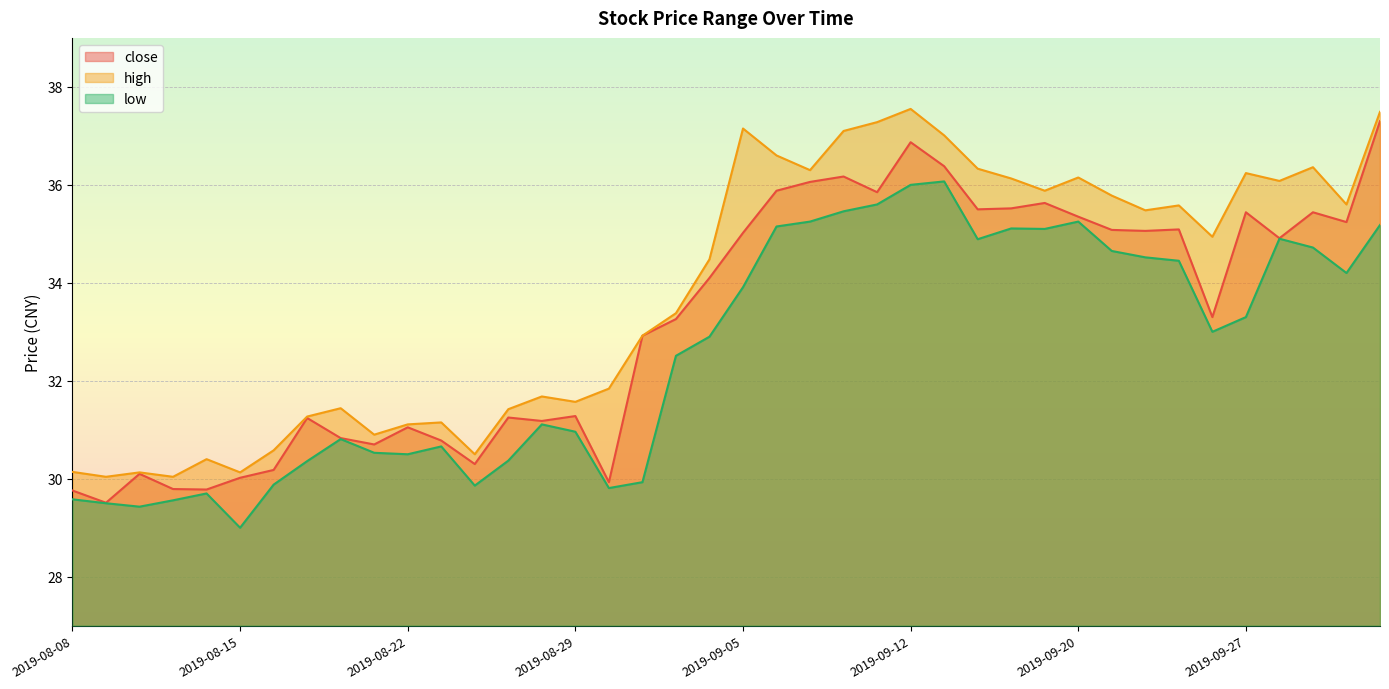

What is the value of the low point at the 25th from the left?

35.6